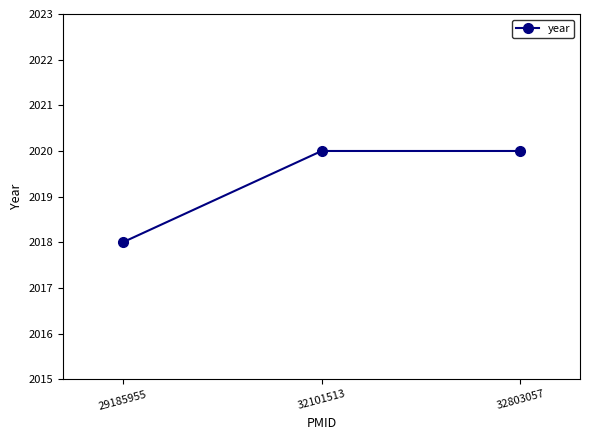

Is it true that the value at 32101513 is 2020?

True